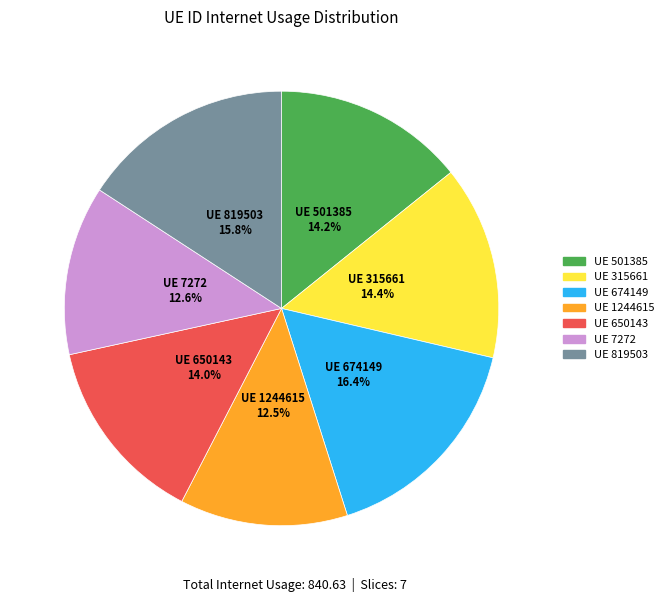

Does any single category account for the majority?

No